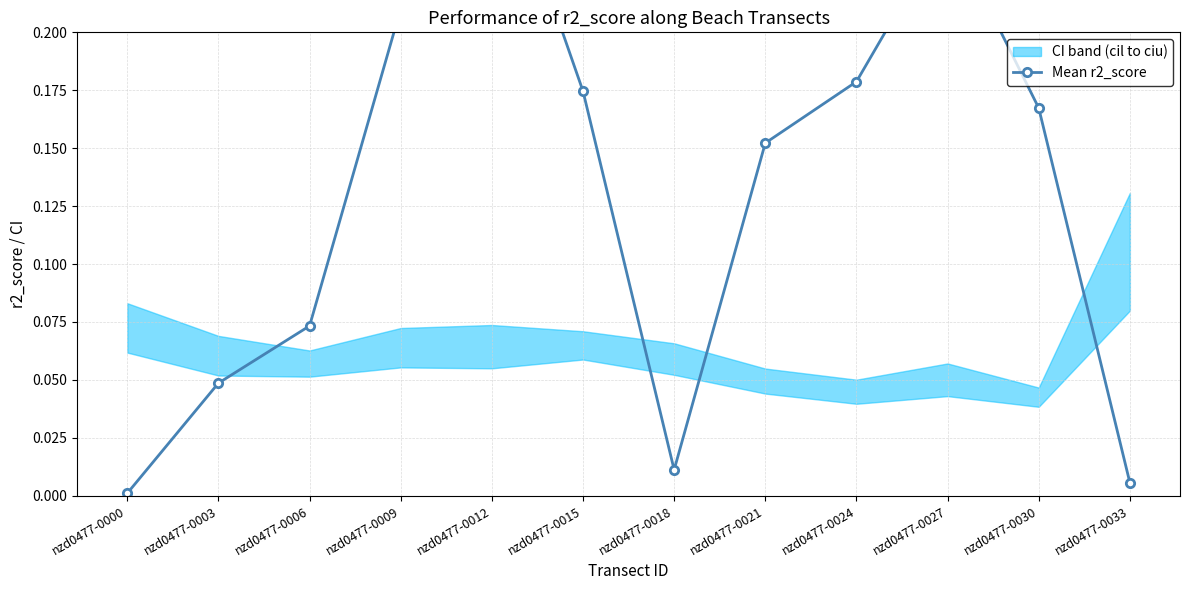

The chart shows a value of 0.0 at nzd0477-0018. True or false?

True